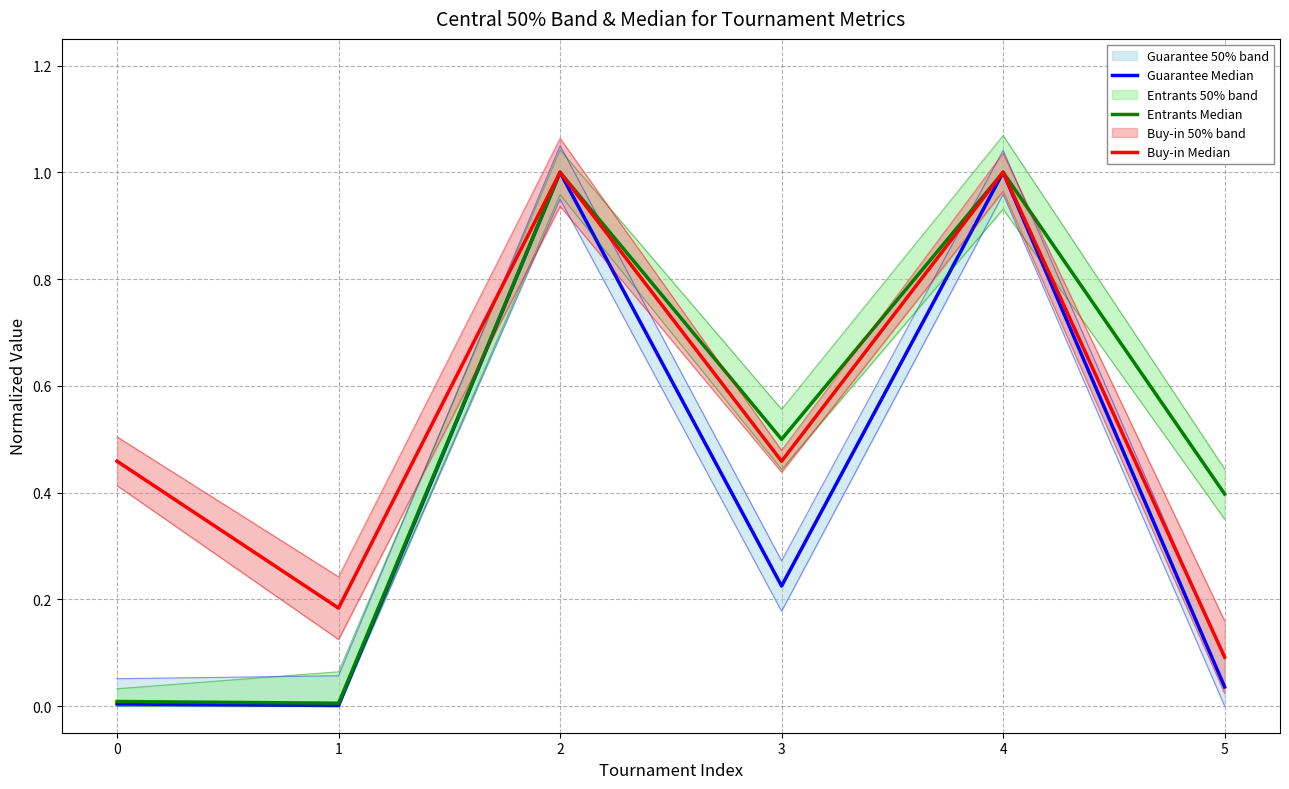

True or false: Entrants Median and Guarantee Median cross at least once.

False